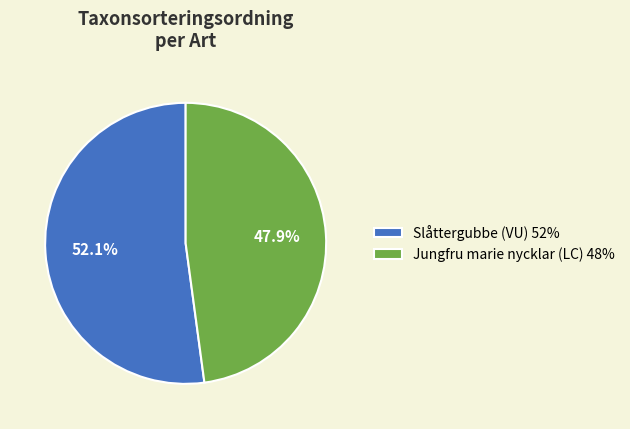

Which slice is the largest?

Slåttergubbe (VU)